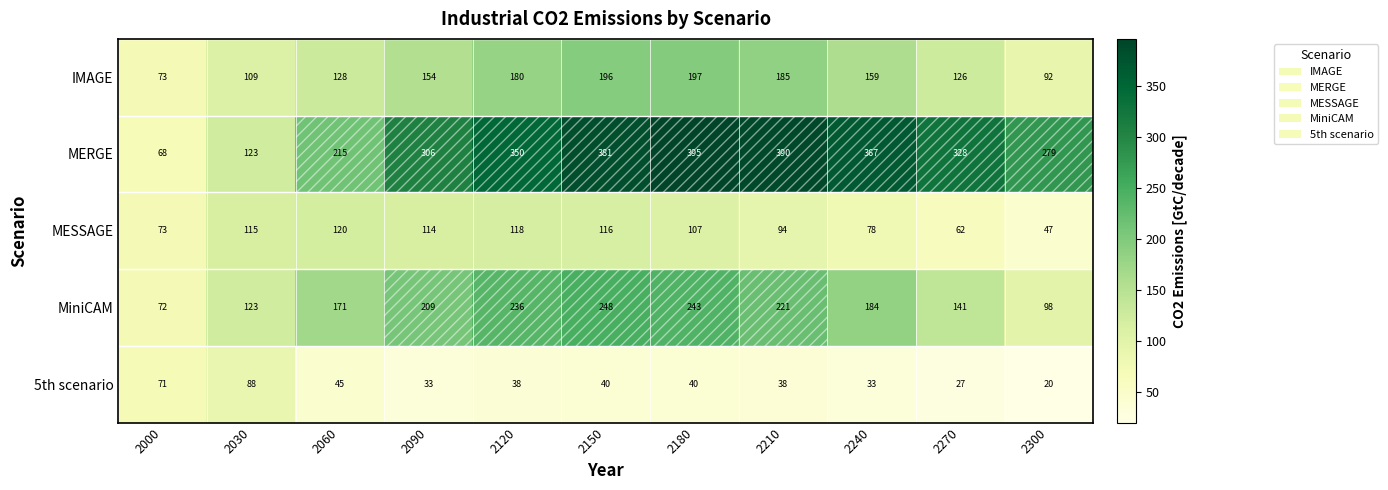

Count the number of data series in this chart.

5